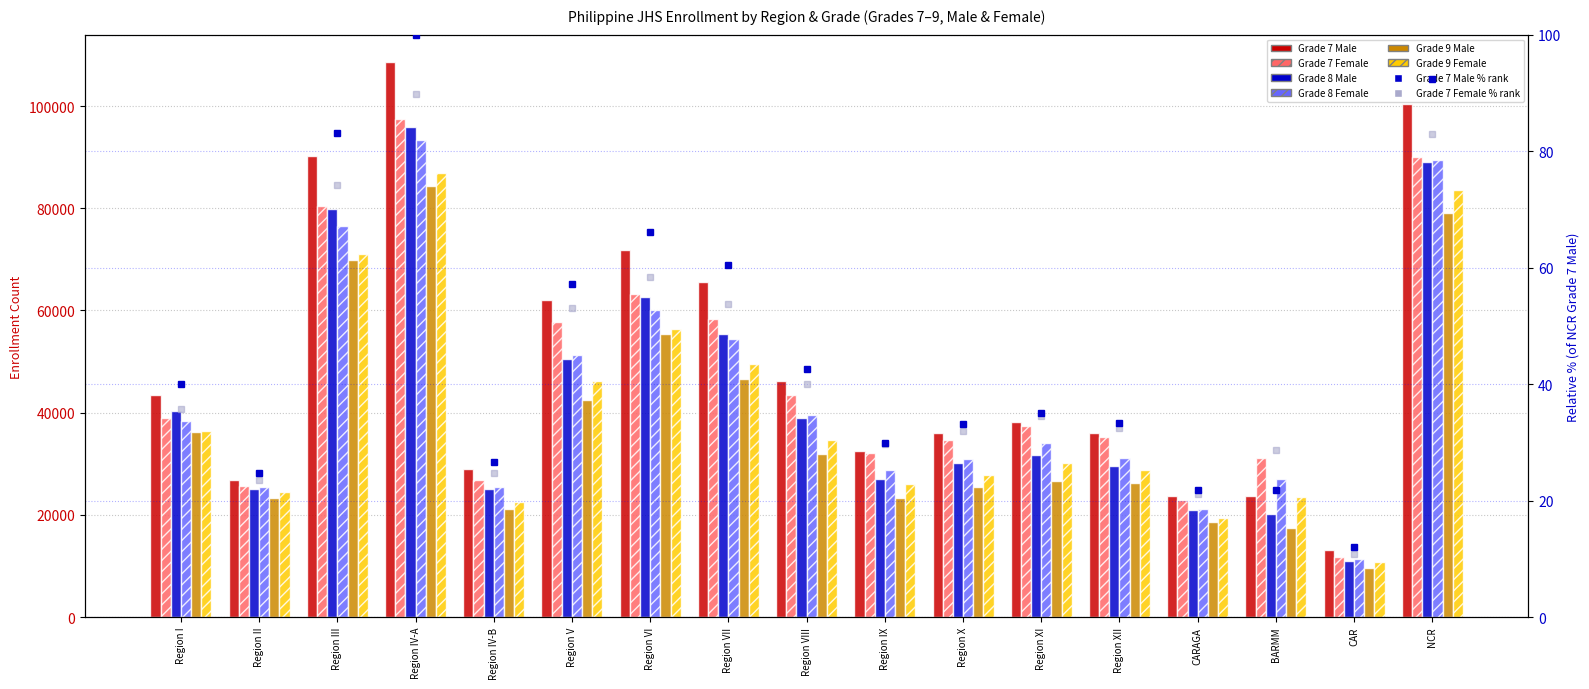

At which label does Grade 9 Female reach its peak?

Region IV-A